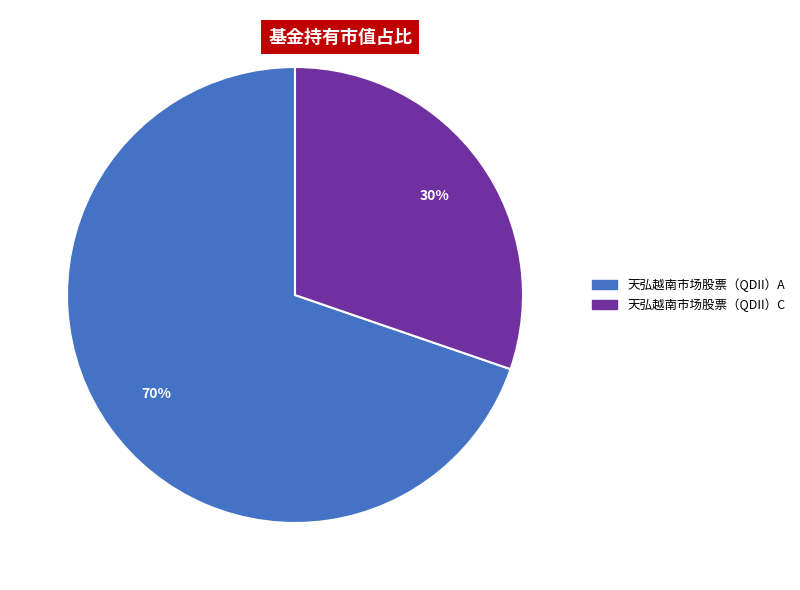

To the nearest percent, what is the combined percentage of 天弘越南市场股票（QDII）C and 天弘越南市场股票（QDII）A?

100%